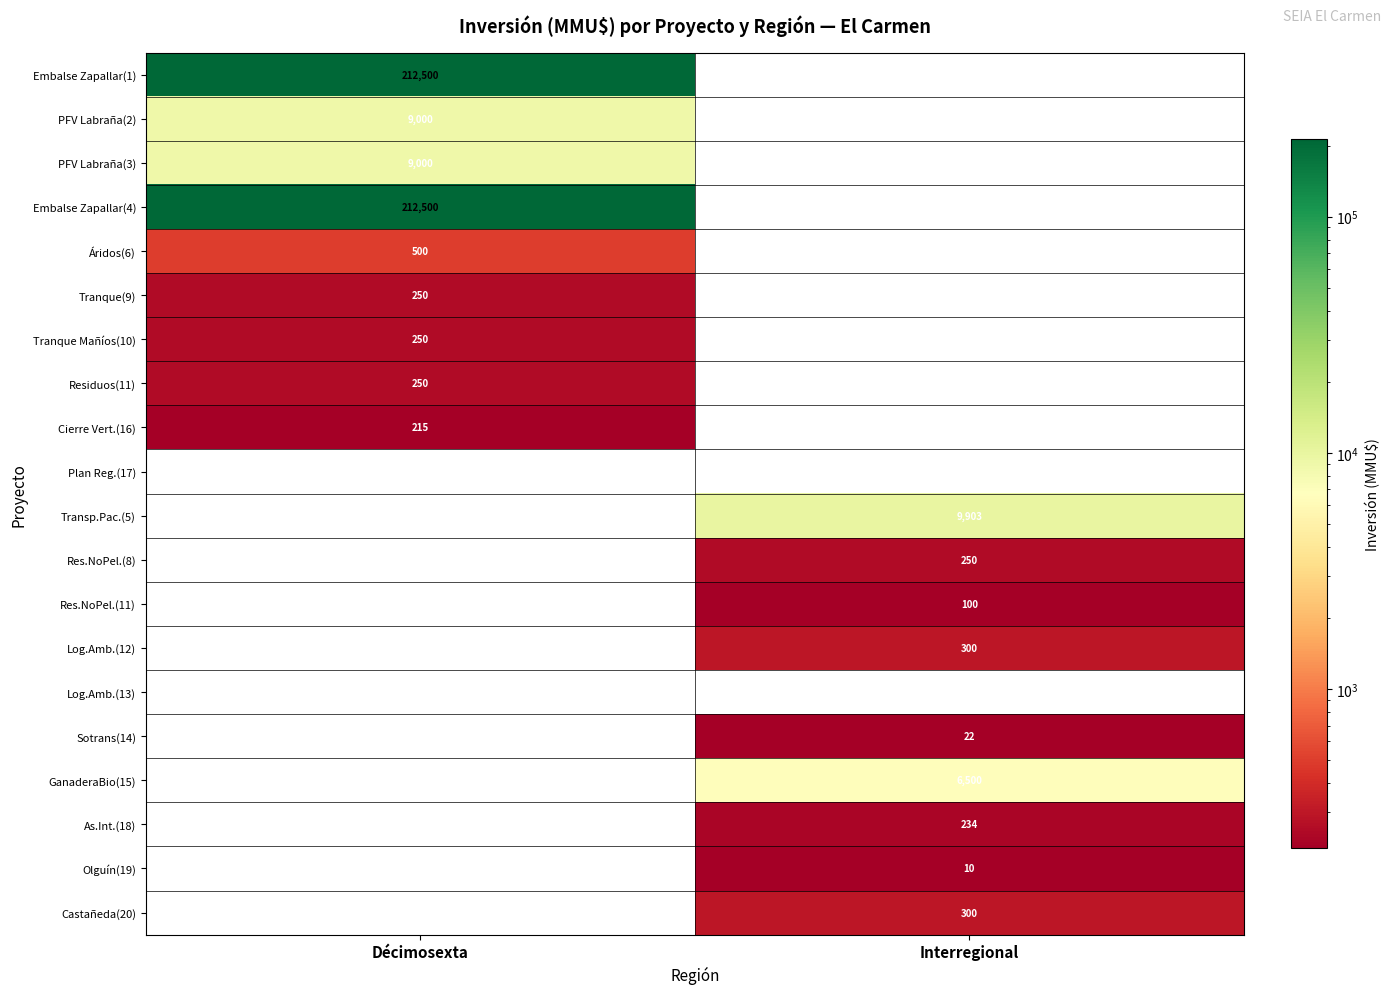

True or false: Cierre Vert.(16) has a value of 77 at Décimosexta.

False